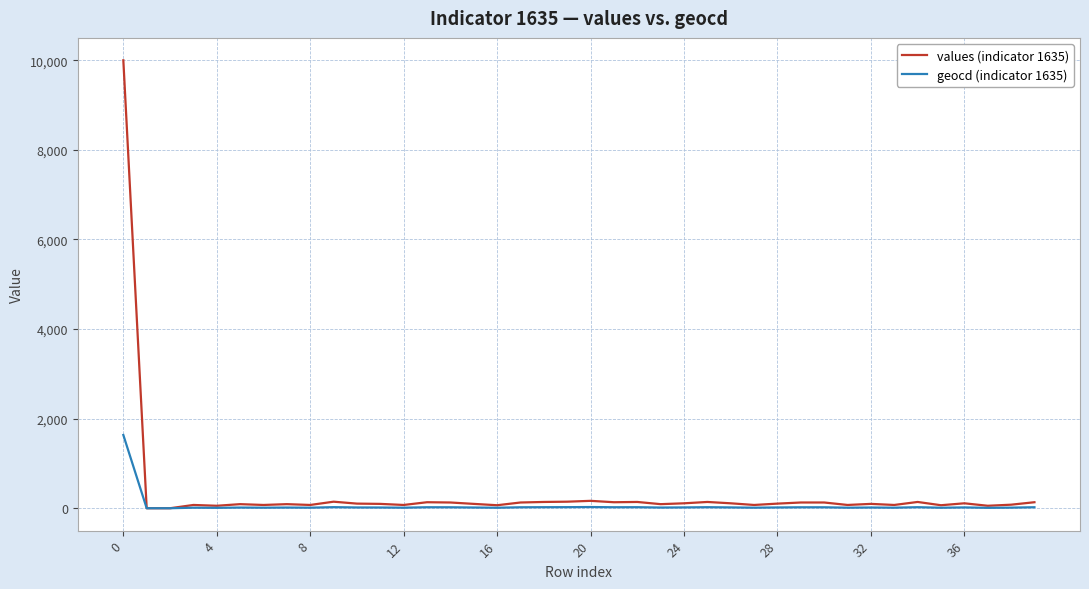

Which series has the largest range (max minus min)?

values (indicator 1635)